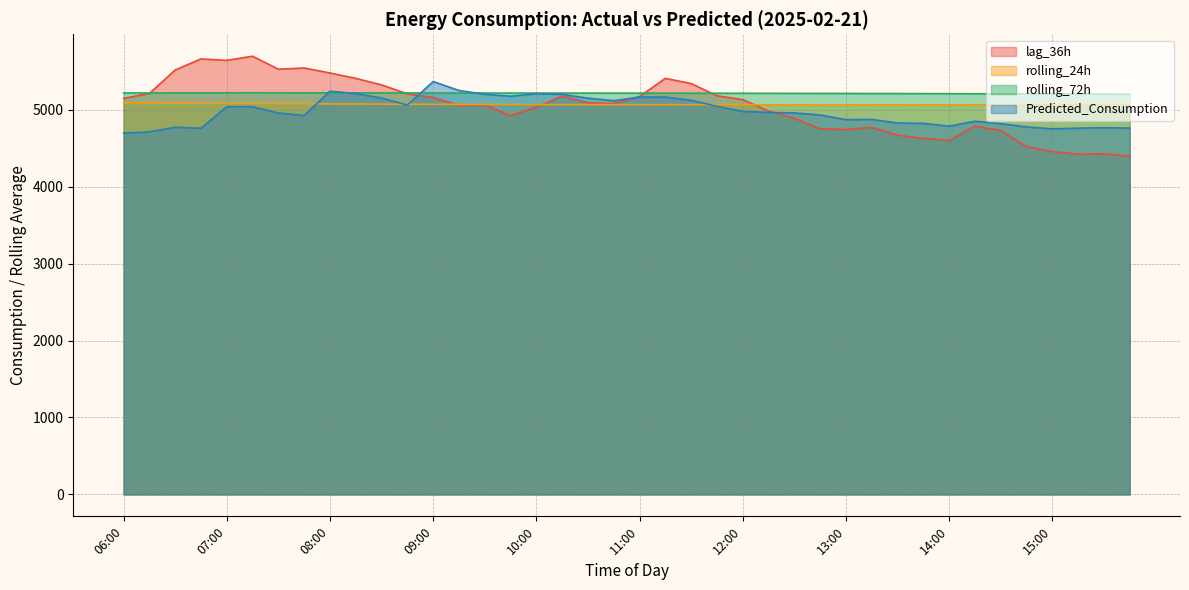

Where is the first local minimum for rolling_72h?

10:00